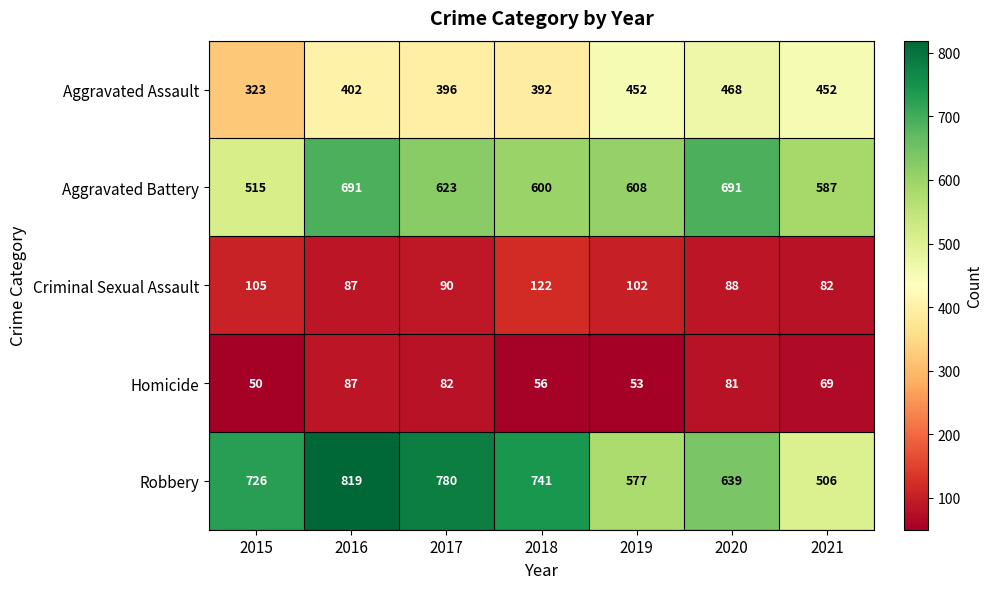

What is the maximum value for Criminal Sexual Assault?

122